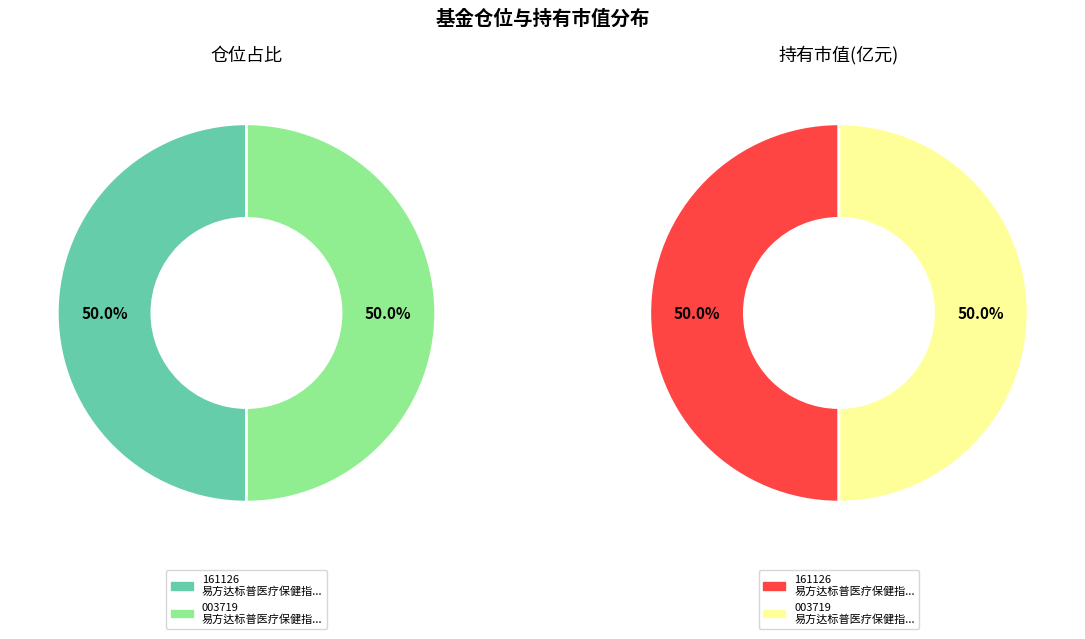

To the nearest percent, what portion does 易方达标普医疗保健指数(QDII-LOF) 人民币 represent?

50%